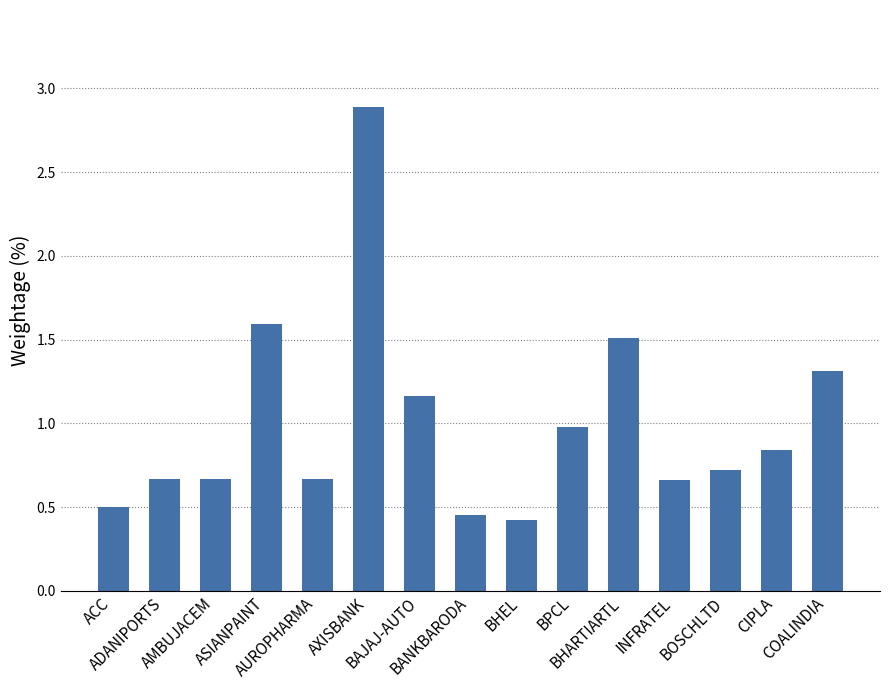

What is the difference between the maximum and minimum values?

2.5